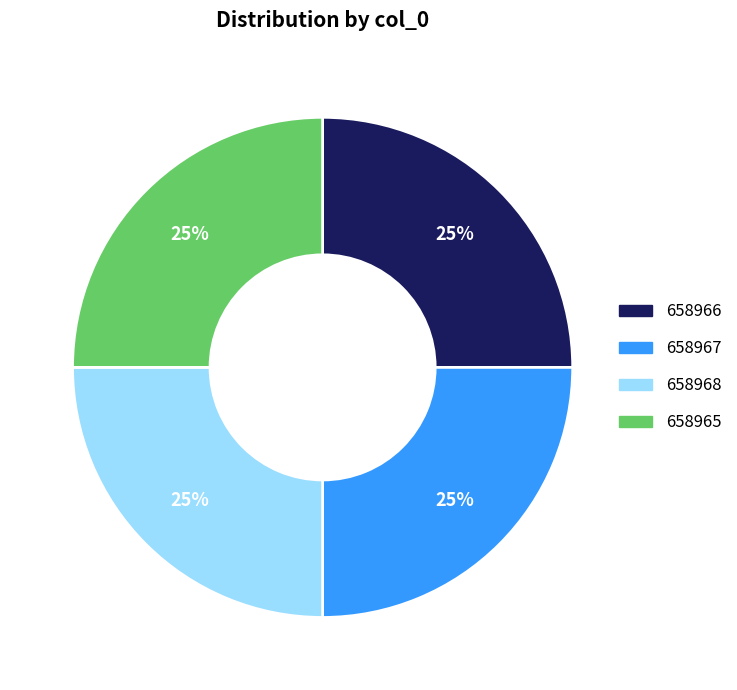

Does any single category account for the majority?

No